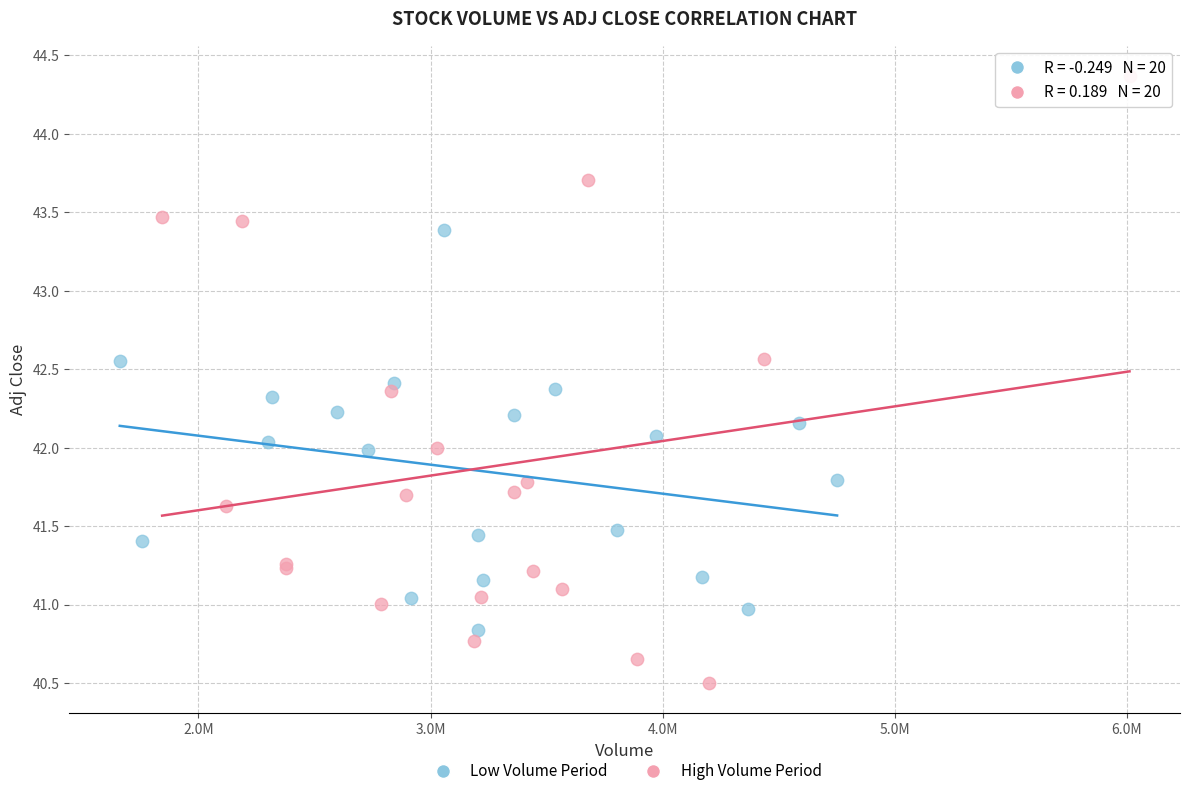

Which series reaches the minimum Y coordinate?

High Volume Period